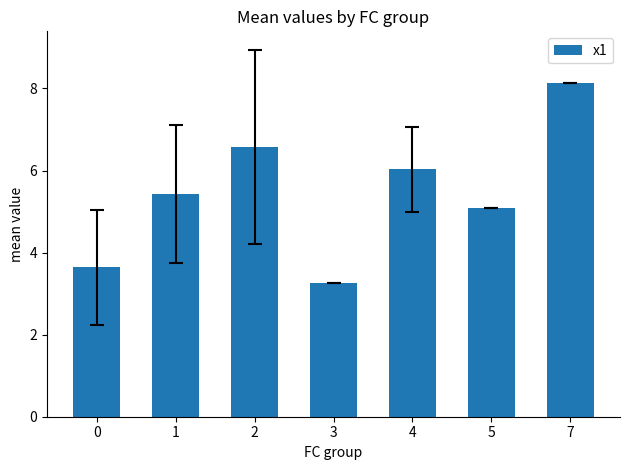

Where is the data nearest to the value 5?

5